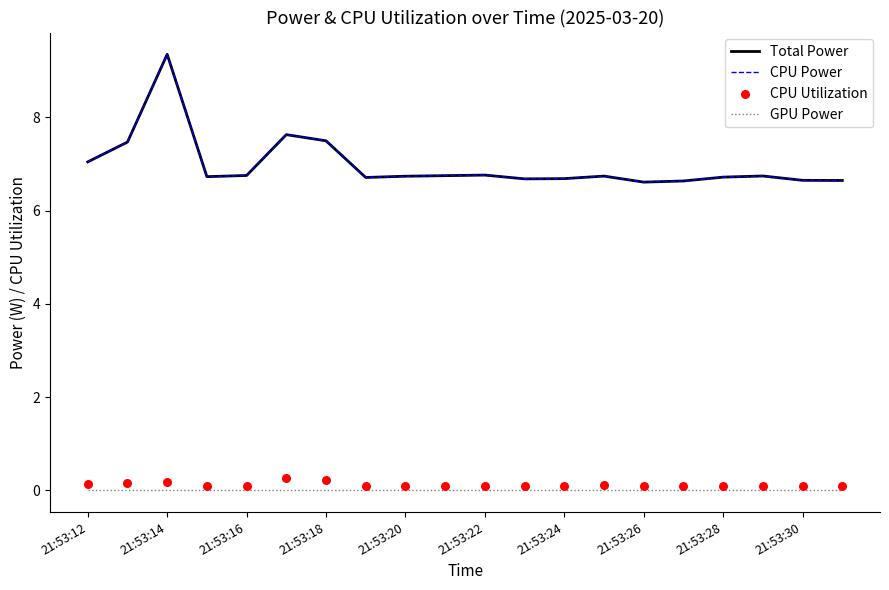

Which series reaches the maximum Y coordinate?

Total Power